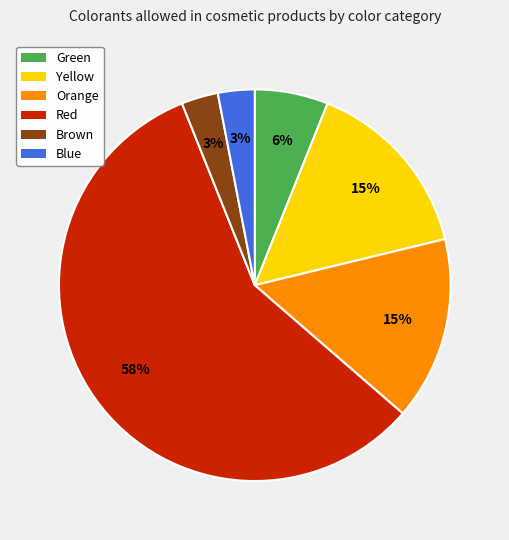

To the nearest percent, what percentage of the pie is Yellow?

15%